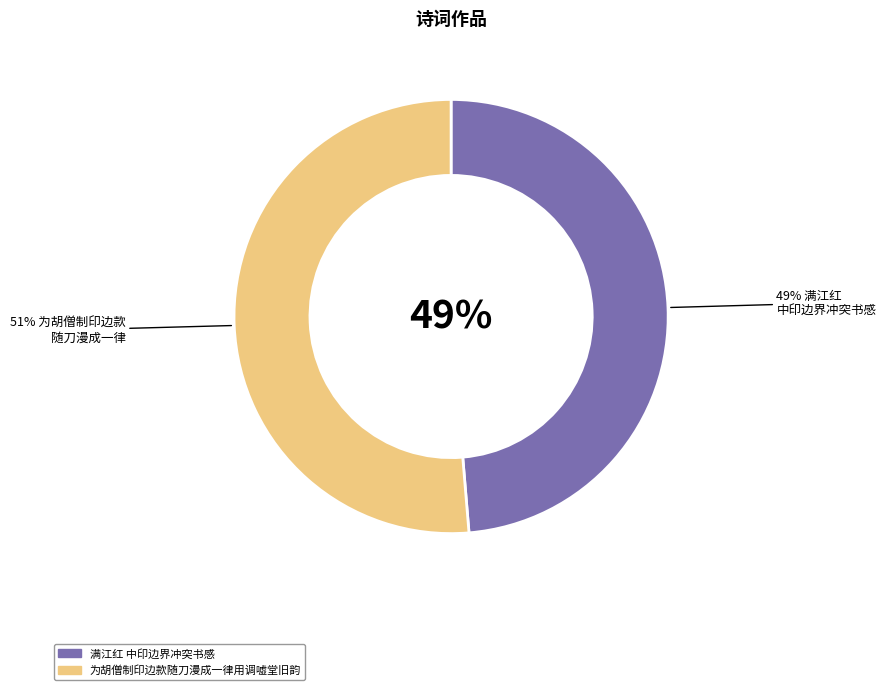

Combined, what portion of the pie is 为胡僧制印边款随刀漫成一律用调嘘堂旧韵 and 满江红 中印边界冲突书感?

100.0%